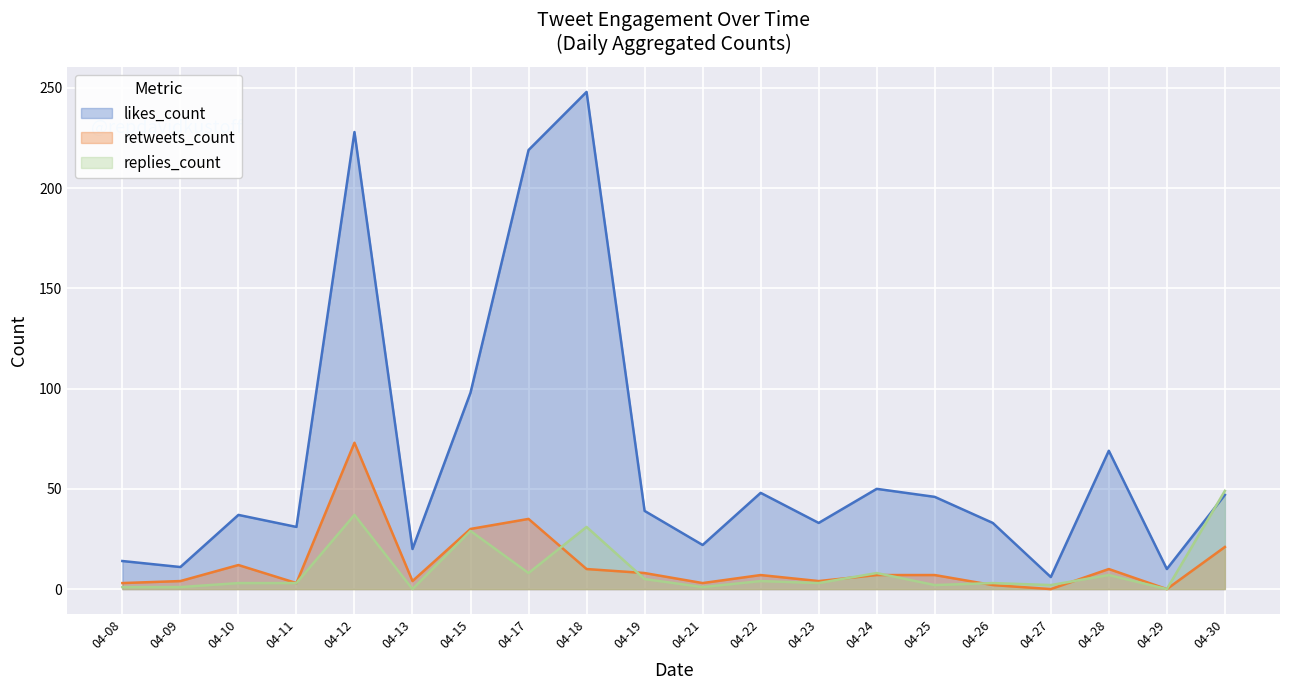

True or false: retweets_count has more than 0 points higher than both neighbors.

True